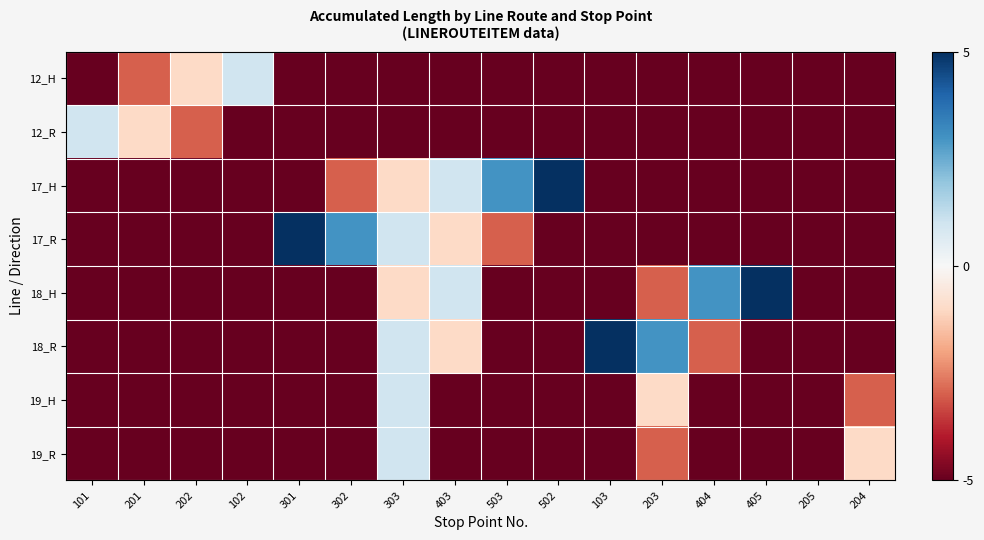

How many data points does each series have?

16